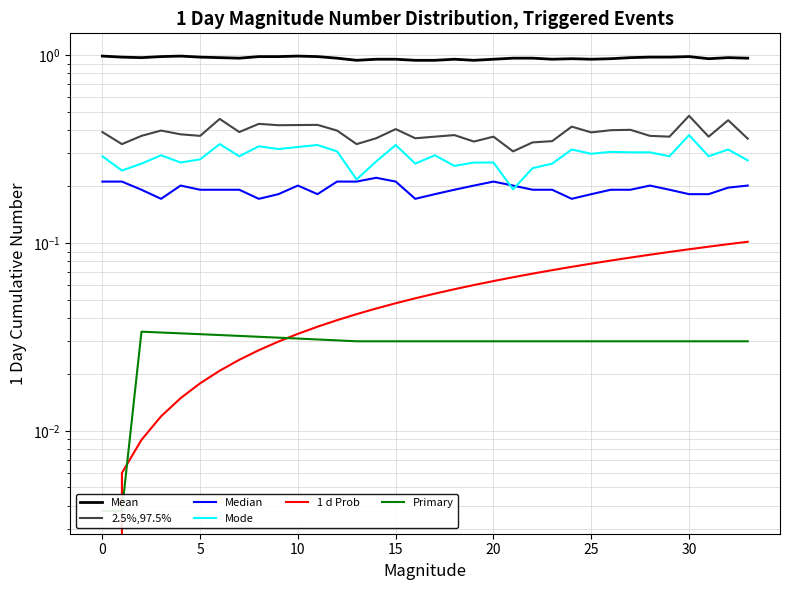

Reading left to right, what are all the values shown in this chart?

Mean: 1.0	1.0	1.0	1.0	1.0	1.0	1.0	1.0	1.0	1.0	1.0	1.0	1.0	0.9	1.0	1.0	0.9	0.9	1.0	0.9	1.0	1.0	1.0	1.0	1.0	1.0	1.0	1.0	1.0	1.0	1.0	1.0	1.0	1.0
2.5%,97.5%: 0.4	0.3	0.4	0.4	0.4	0.4	0.5	0.4	0.4	0.4	0.4	0.4	0.4	0.3	0.4	0.4	0.4	0.4	0.4	0.3	0.4	0.3	0.3	0.3	0.4	0.4	0.4	0.4	0.4	0.4	0.5	0.4	0.5	0.4
Median: 0.2	0.2	0.2	0.2	0.2	0.2	0.2	0.2	0.2	0.2	0.2	0.2	0.2	0.2	0.2	0.2	0.2	0.2	0.2	0.2	0.2	0.2	0.2	0.2	0.2	0.2	0.2	0.2	0.2	0.2	0.2	0.2	0.2	0.2
Mode: 0.3	0.2	0.3	0.3	0.3	0.3	0.3	0.3	0.3	0.3	0.3	0.3	0.3	0.2	0.3	0.3	0.3	0.3	0.3	0.3	0.3	0.2	0.2	0.3	0.3	0.3	0.3	0.3	0.3	0.3	0.4	0.3	0.3	0.3
1 d Prob: 0.0	0.0	0.0	0.0	0.0	0.0	0.0	0.0	0.0	0.0	0.0	0.0	0.0	0.0	0.0	0.0	0.1	0.1	0.1	0.1	0.1	0.1	0.1	0.1	0.1	0.1	0.1	0.1	0.1	0.1	0.1	0.1	0.1	0.1
Primary: 0.0	0.0	0.0	0.0	0.0	0.0	0.0	0.0	0.0	0.0	0.0	0.0	0.0	0.0	0.0	0.0	0.0	0.0	0.0	0.0	0.0	0.0	0.0	0.0	0.0	0.0	0.0	0.0	0.0	0.0	0.0	0.0	0.0	0.0